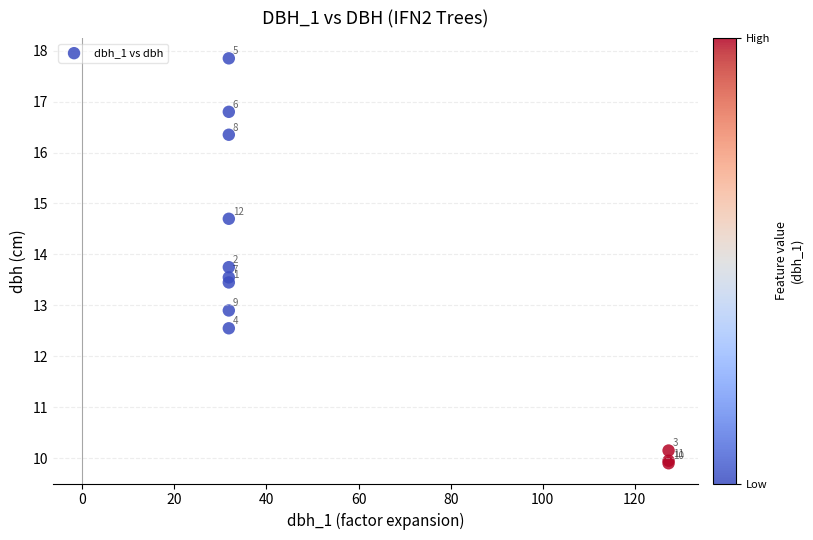

What Y value in the scatter plot is closest to 13?

12.9